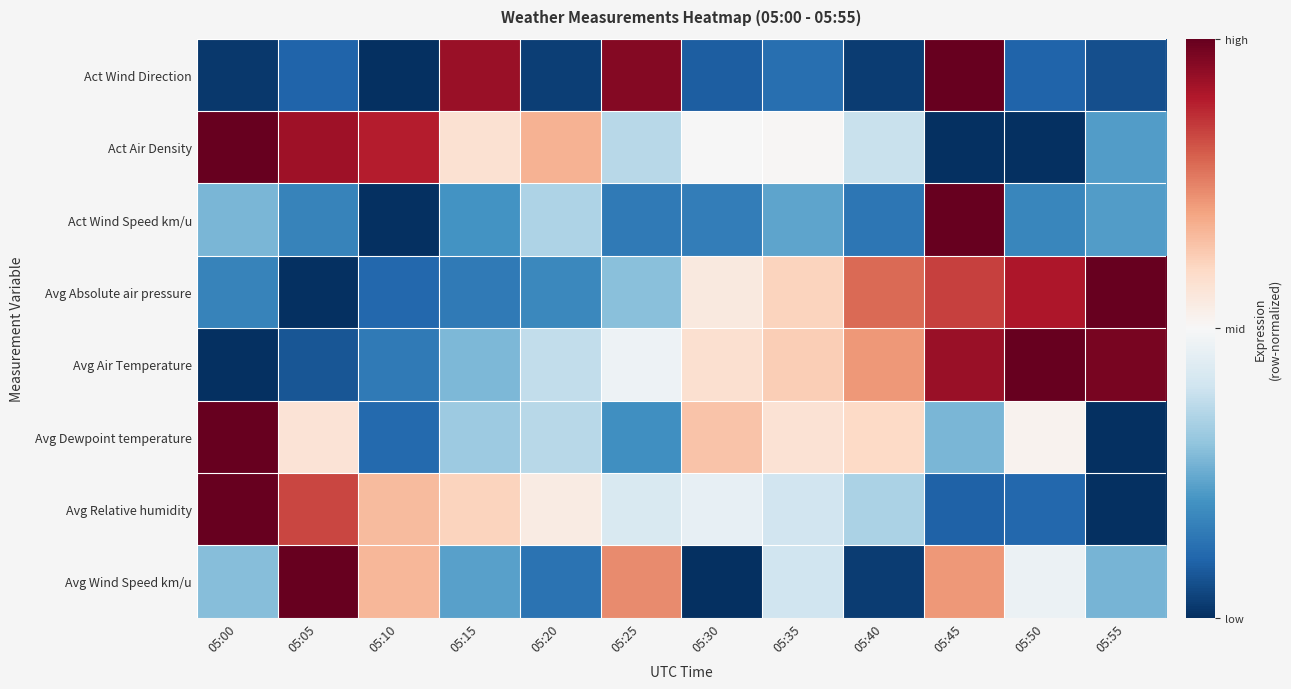

Reading right to left, what are all the values shown in this chart?

Act Wind Direction: 05:55=-0.9	05:50=-0.8	05:45=1.0	05:40=-0.9	05:35=-0.8	05:30=-0.8	05:25=0.9	05:20=-0.9	05:15=0.9	05:10=-1.0	05:05=-0.8	05:00=-1.0
Act Air Density: 05:55=-0.6	05:50=-1.0	05:45=-1.0	05:40=-0.2	05:35=0.0	05:30=-0.0	05:25=-0.3	05:20=0.3	05:15=0.1	05:10=0.8	05:05=0.9	05:00=1.0
Act Wind Speed km/u: 05:55=-0.6	05:50=-0.7	05:45=1.0	05:40=-0.7	05:35=-0.5	05:30=-0.7	05:25=-0.7	05:20=-0.3	05:15=-0.6	05:10=-1.0	05:05=-0.7	05:00=-0.5
Avg Absolute air pressure: 05:55=1.0	05:50=0.8	05:45=0.7	05:40=0.6	05:35=0.2	05:30=0.1	05:25=-0.4	05:20=-0.6	05:15=-0.7	05:10=-0.8	05:05=-1.0	05:00=-0.7
Avg Air Temperature: 05:55=0.9	05:50=1.0	05:45=0.9	05:40=0.4	05:35=0.2	05:30=0.2	05:25=-0.0	05:20=-0.2	05:15=-0.4	05:10=-0.7	05:05=-0.9	05:00=-1.0
Avg Dewpoint temperature: 05:55=-1.0	05:50=0.0	05:45=-0.5	05:40=0.2	05:35=0.1	05:30=0.3	05:25=-0.6	05:20=-0.3	05:15=-0.4	05:10=-0.8	05:05=0.1	05:00=1.0
Avg Relative humidity: 05:55=-1.0	05:50=-0.8	05:45=-0.8	05:40=-0.3	05:35=-0.2	05:30=-0.1	05:25=-0.2	05:20=0.1	05:15=0.2	05:10=0.3	05:05=0.7	05:00=1.0
Avg Wind Speed km/u: 05:55=-0.5	05:50=-0.1	05:45=0.4	05:40=-0.9	05:35=-0.2	05:30=-1.0	05:25=0.5	05:20=-0.7	05:15=-0.5	05:10=0.3	05:05=1.0	05:00=-0.4